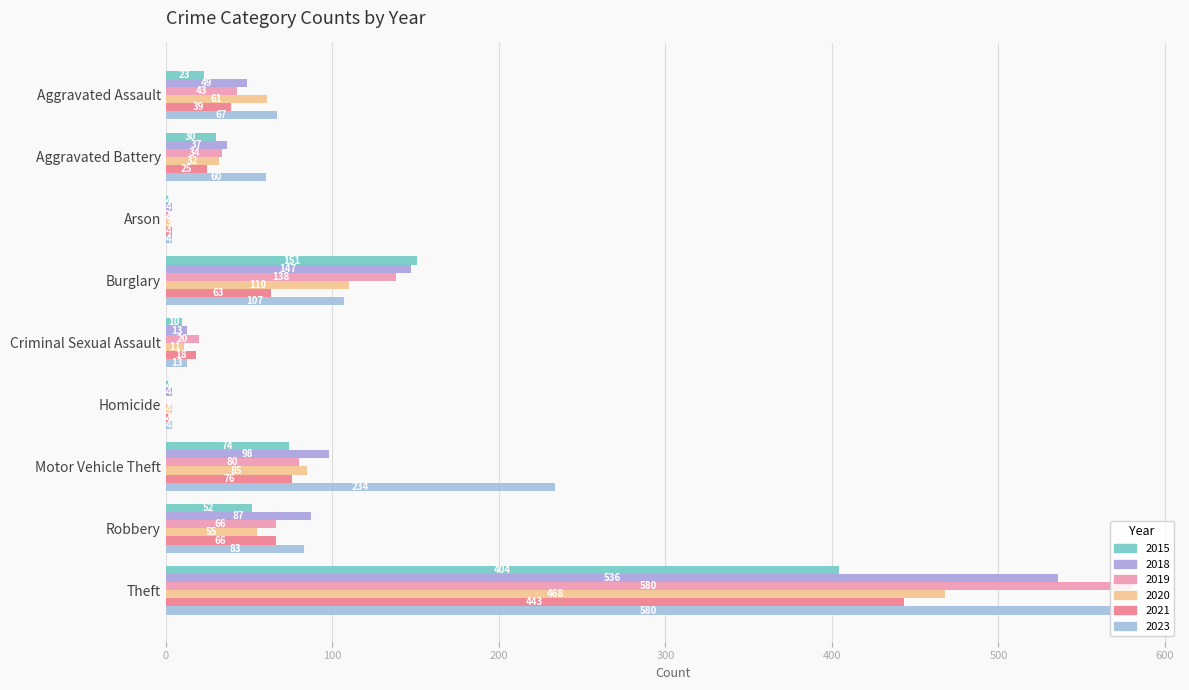

Which series has the largest total across all categories?

2023